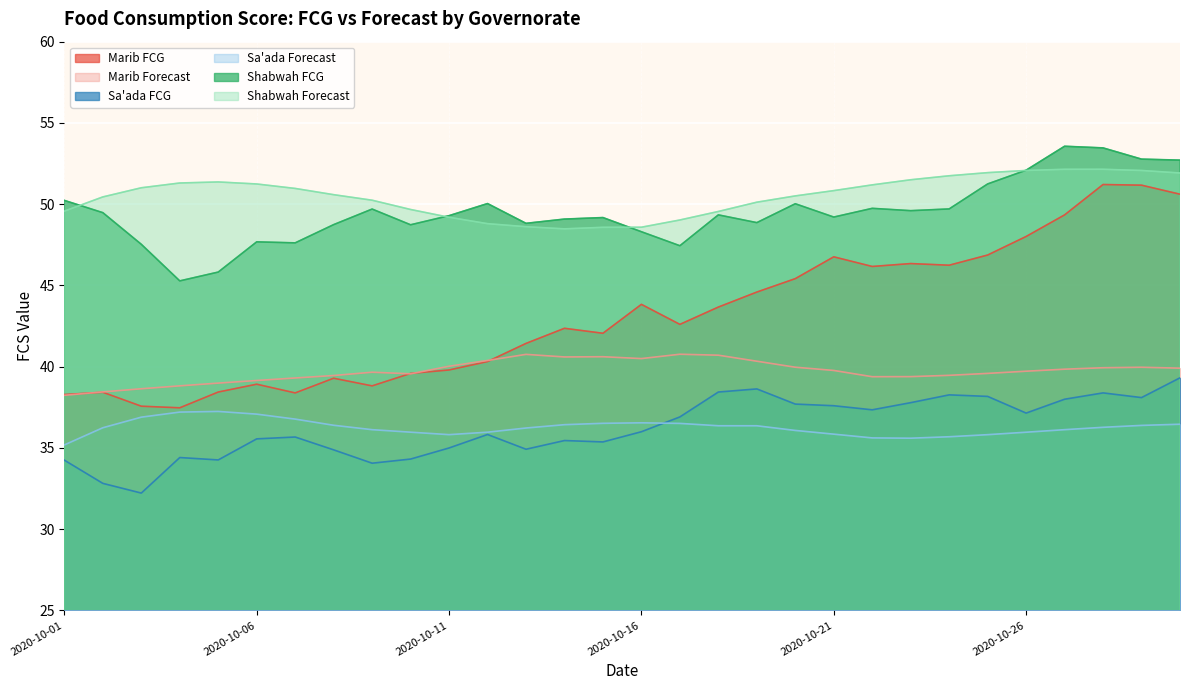

At which category does Sa'ada FCG reach its first local valley?

2020-10-03